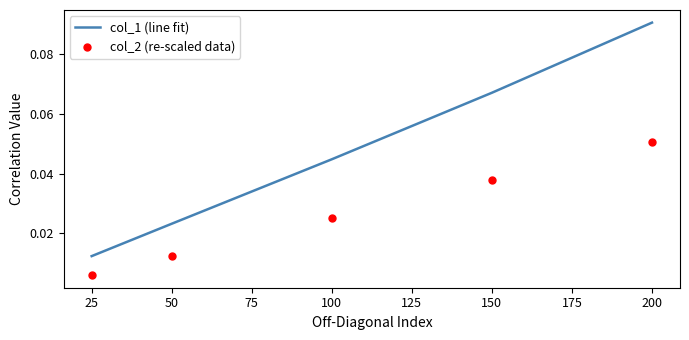

Which series reaches the maximum Y coordinate?

col_1 (line fit)